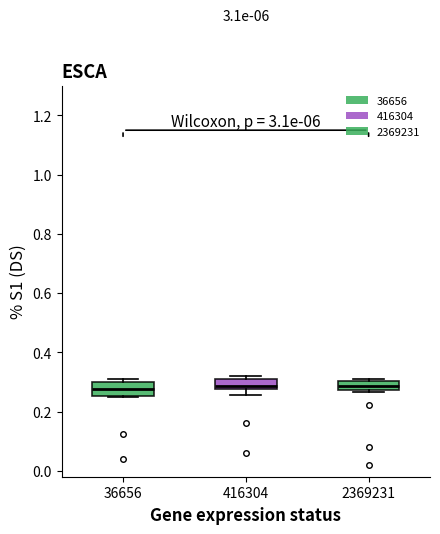

Where is the lower edge of the box at x = 2369231 on the y-axis? The values are not printed on the chart, so give them approximately, as read against the axis.

0.28